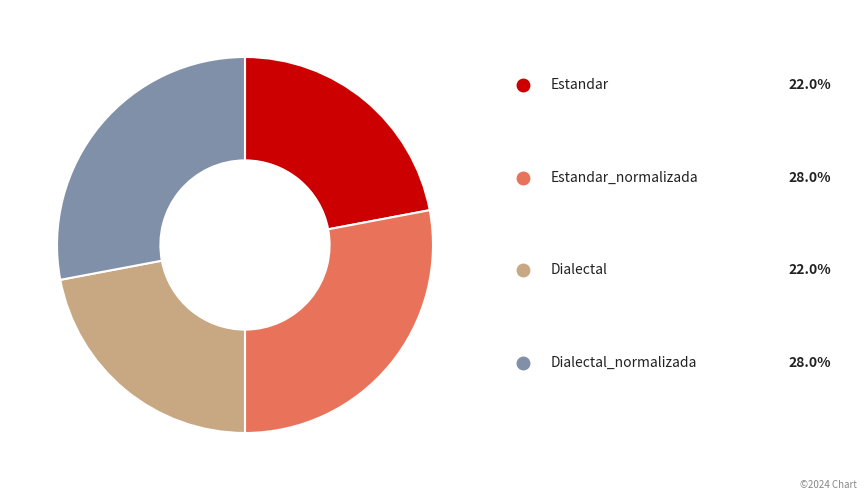

How many slices are in this pie chart?

4